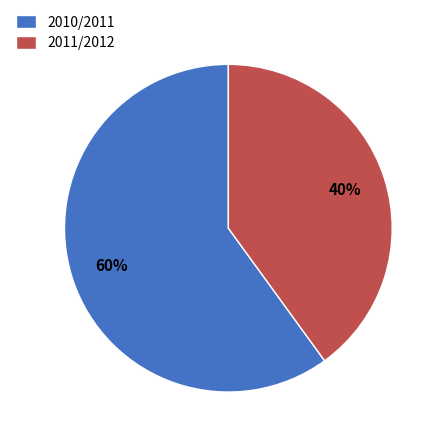

Count the number of slices in the pie.

2